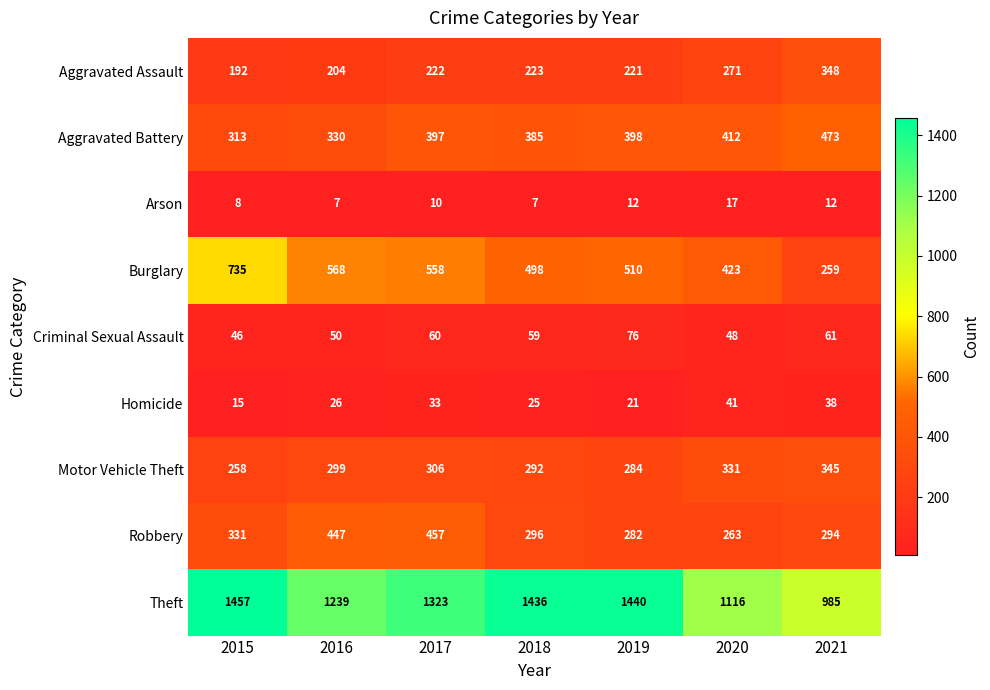

What is the sum of the Burglary values at 2017 and 2015?

1293